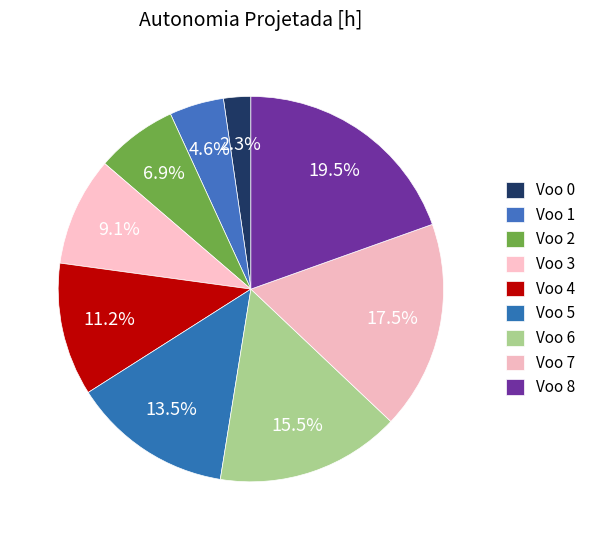

Count the number of slices in the pie.

9